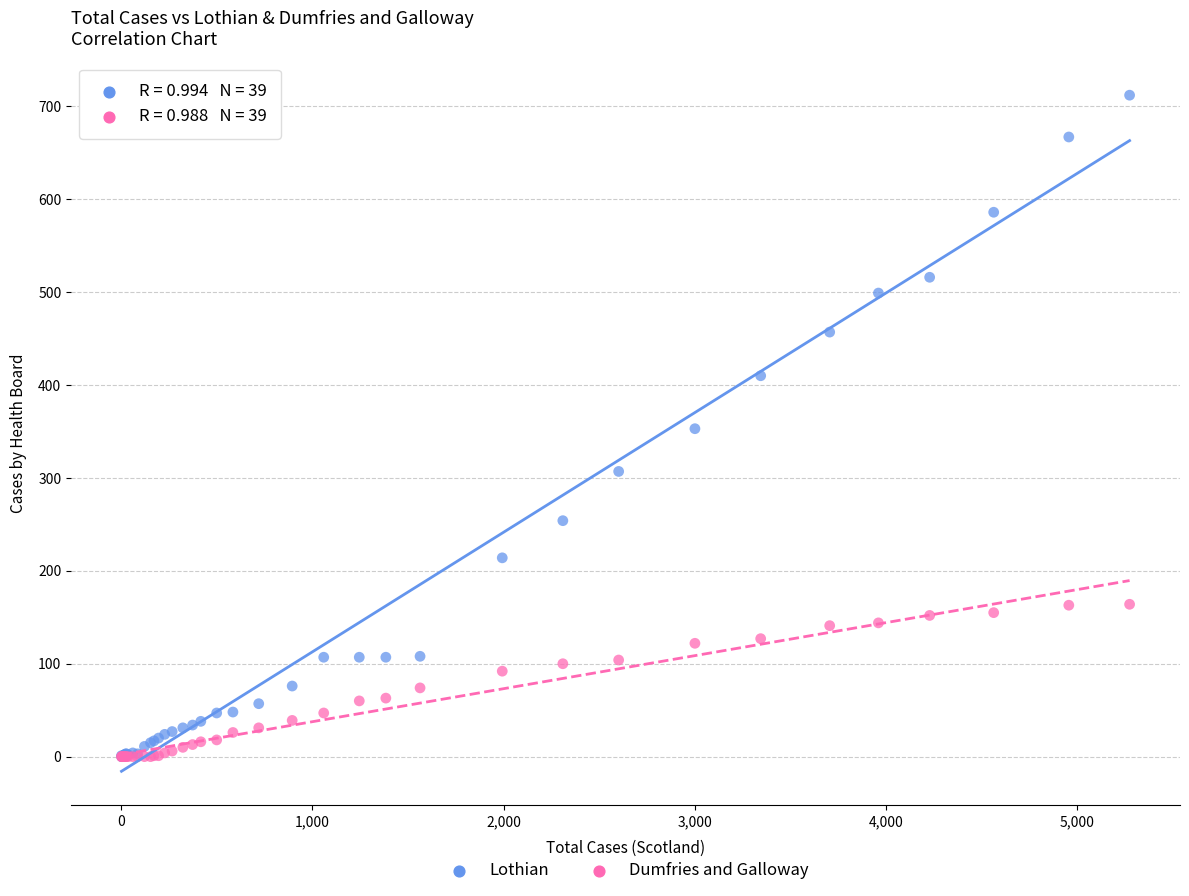

Which series contains the highest Y value?

Lothian